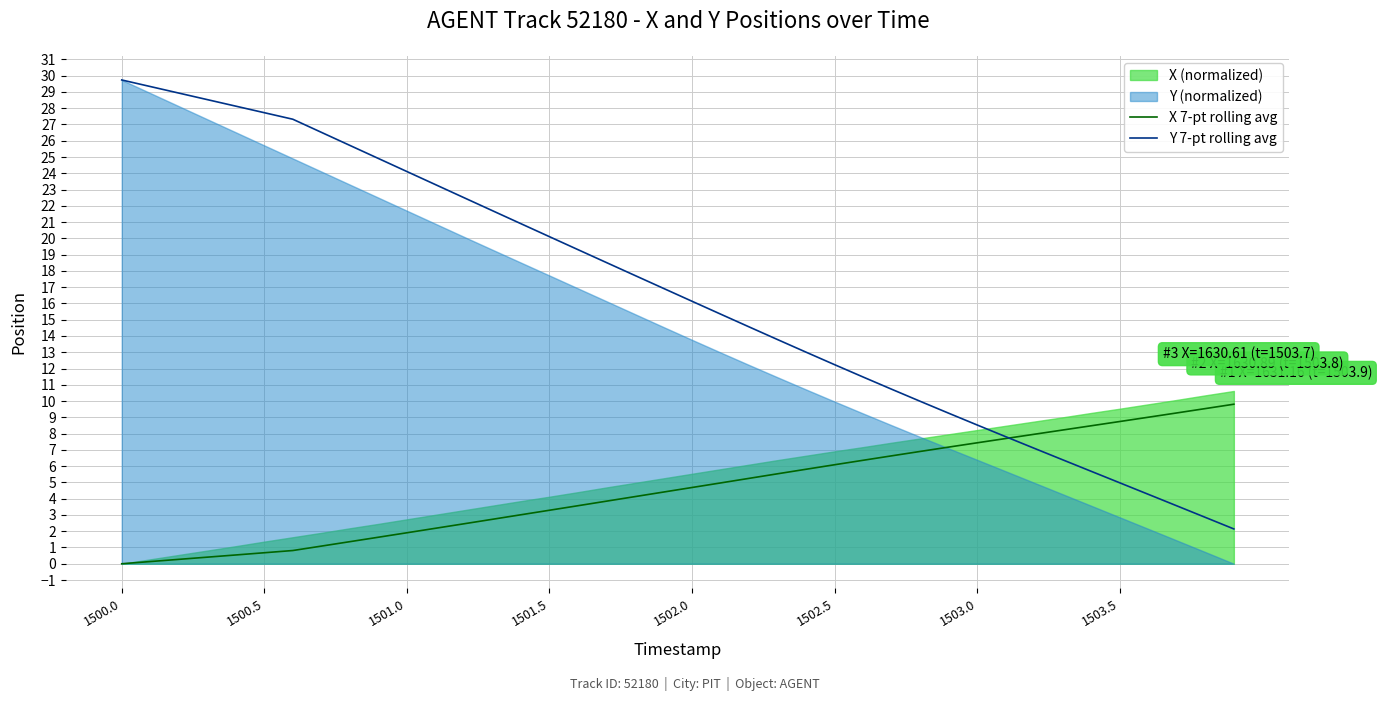

Reading left to right, transcribe all the data shown in this chart.

X 7-pt rolling avg: 0.0	0.1	0.3	0.4	0.5	0.7	0.8	1.1	1.4	1.6	1.9	2.2	2.5	2.7	3.0	3.3	3.6	3.8	4.1	4.4	4.7	5.0	5.2	5.5	5.8	6.1	6.4	6.6	6.9	7.2	7.4	7.7	8.0	8.2	8.5	8.7	9.0	9.3	9.5	9.8
Y 7-pt rolling avg: 29.7	29.3	28.9	28.5	28.1	27.7	27.3	26.5	25.7	24.9	24.1	23.3	22.5	21.7	20.9	20.1	19.3	18.5	17.7	16.9	16.1	15.3	14.6	13.8	13.0	12.2	11.5	10.7	10.0	9.3	8.5	7.8	7.1	6.4	5.7	5.0	4.3	3.6	2.9	2.1